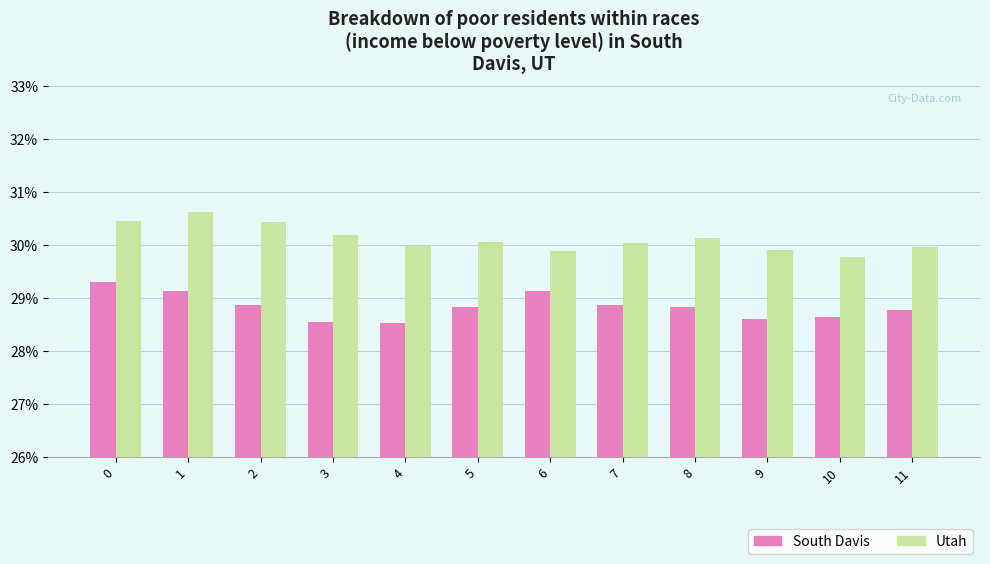

The Utah series shows 30.1 at 5. True or false?

True